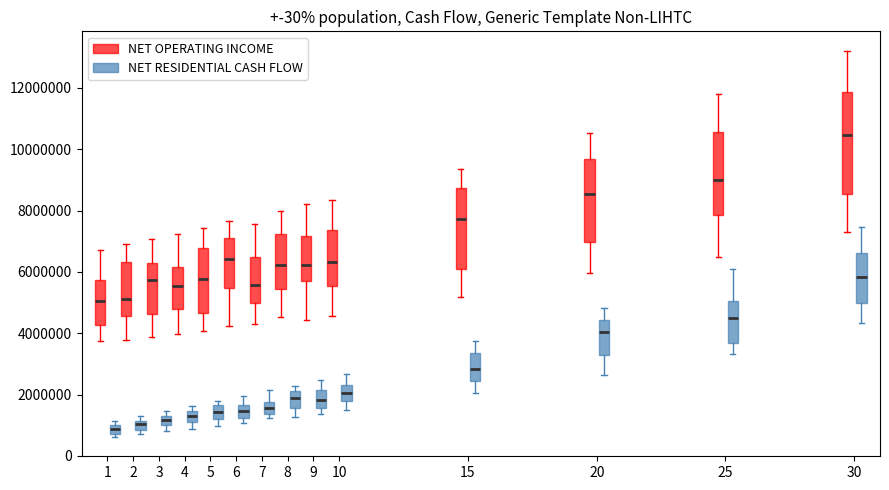

Which box is the tallest, from its lower edge to its upper edge?

30 (NET OPERATING INCOME)